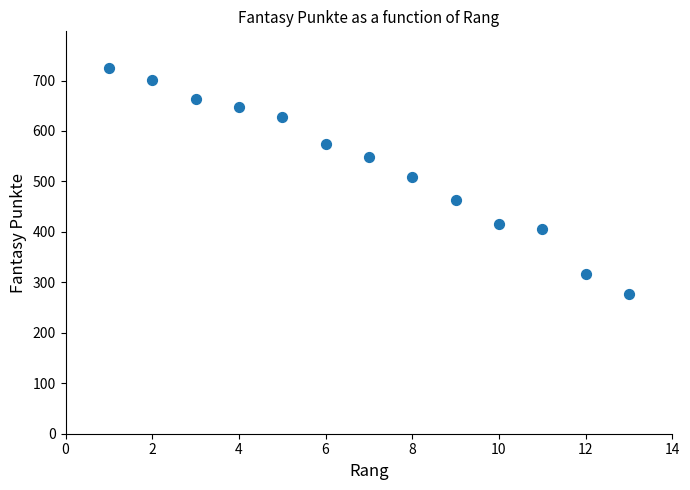

What is the range of X values (max minus min)?

12